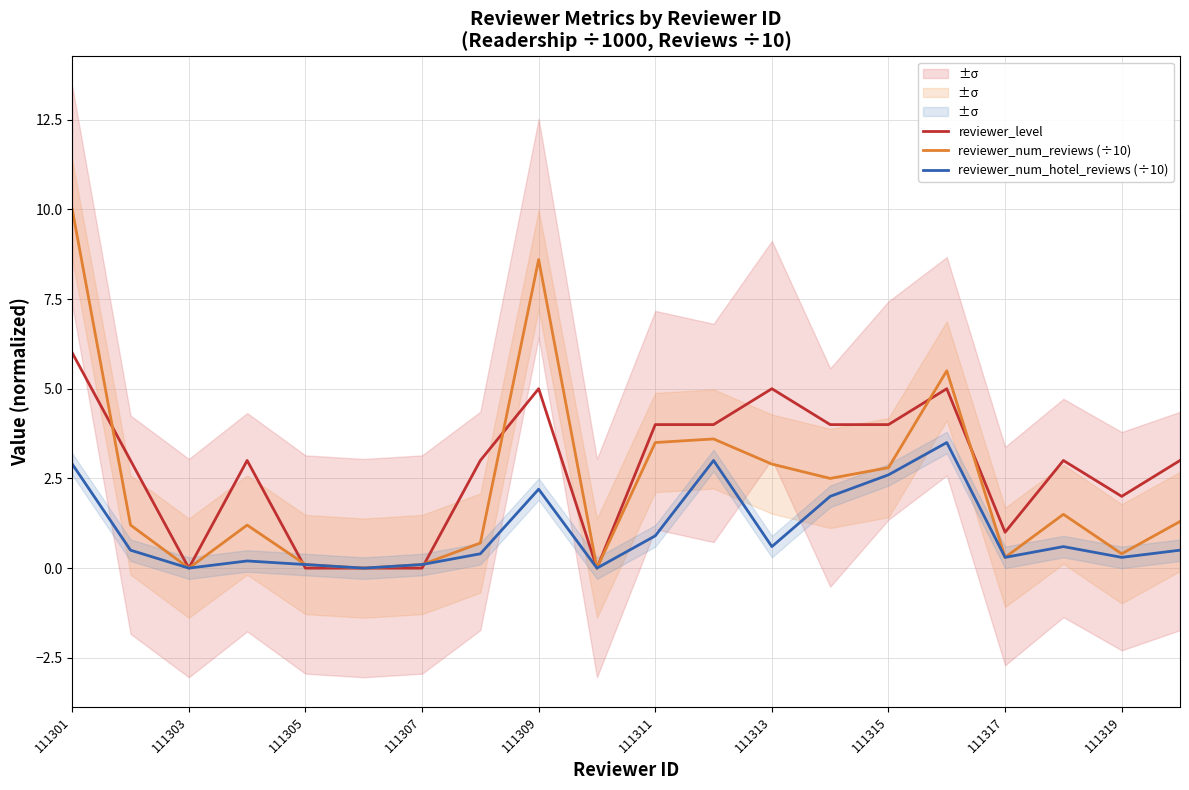

What is the highest value of the reviewer_num_hotel_reviews (÷10) series?

3.5